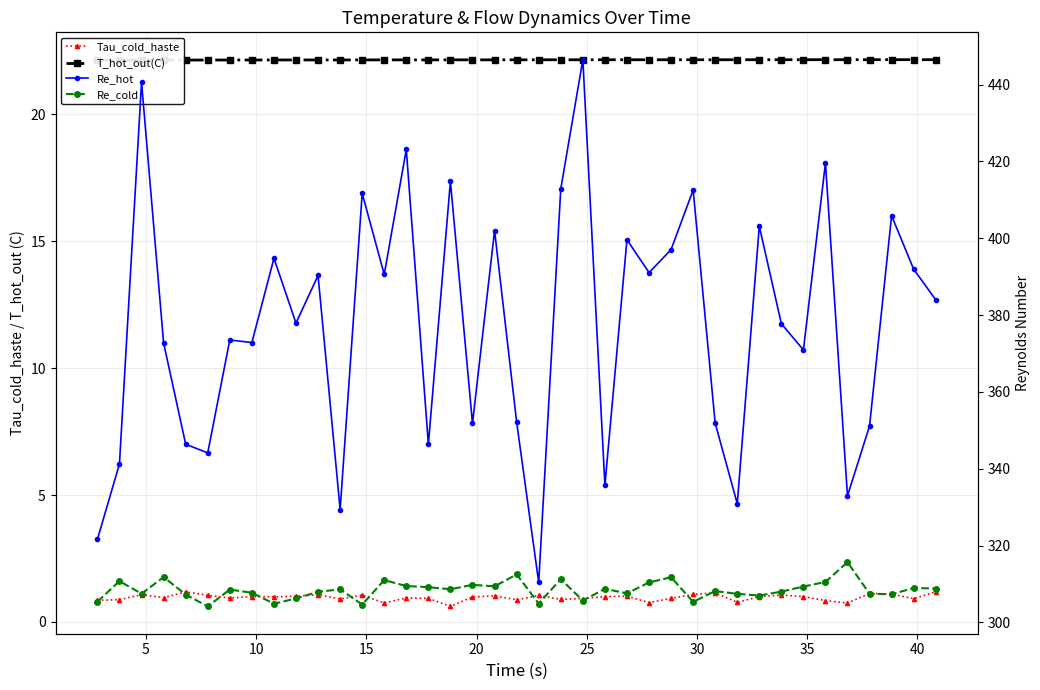

True or false: T_hot_out(C) and Re_cold intersect in this chart.

False